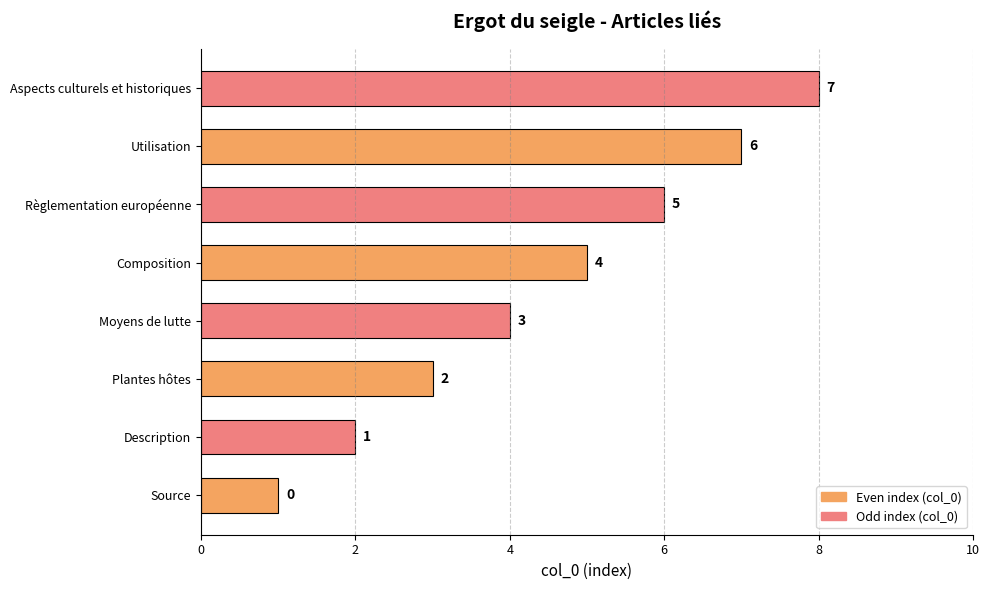

Rank the categories by value from highest to lowest.

Aspects culturels et historiques, Utilisation, Règlementation européenne, Composition, Moyens de lutte, Plantes hôtes, Description, Source